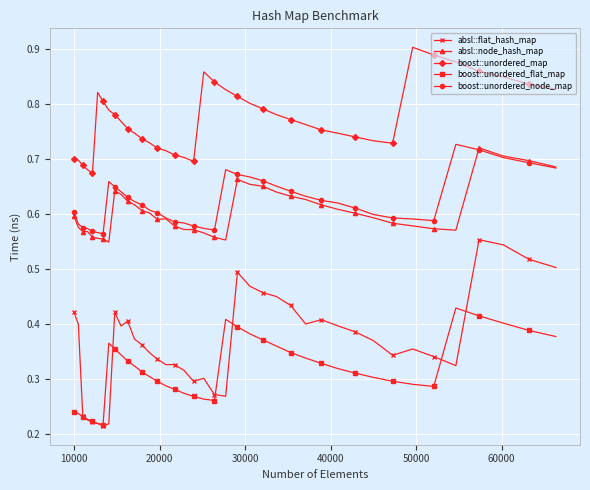

What is the sum of all boost::unordered_flat_map values?

12.6